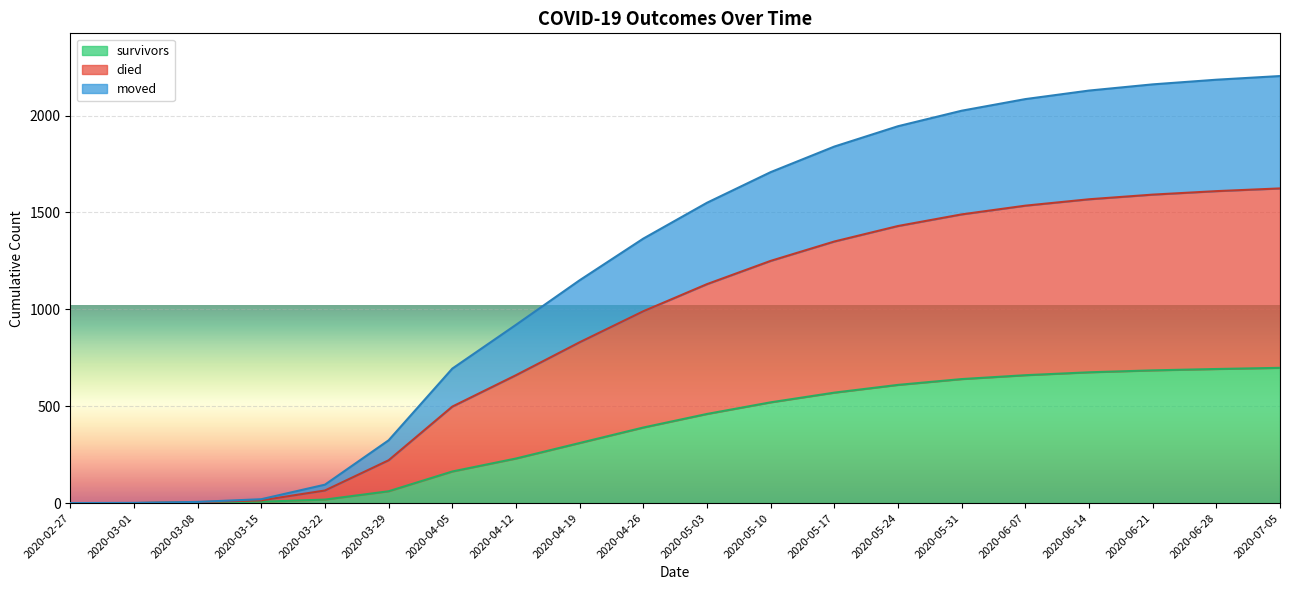

How many values in survivors are above zero?

18